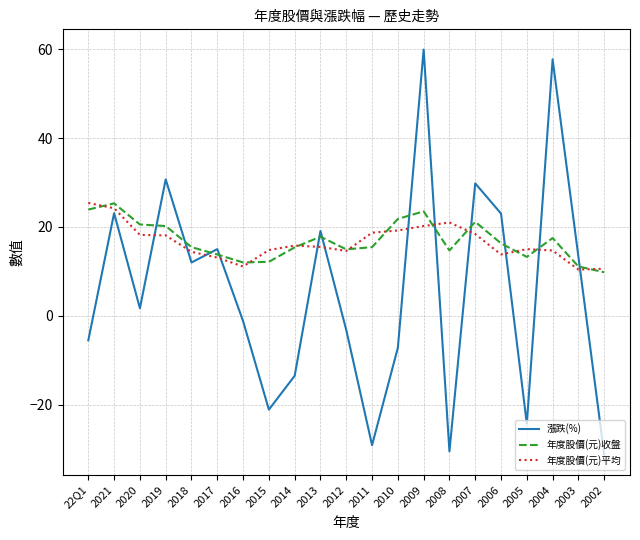

What position from the left is 2015?

8